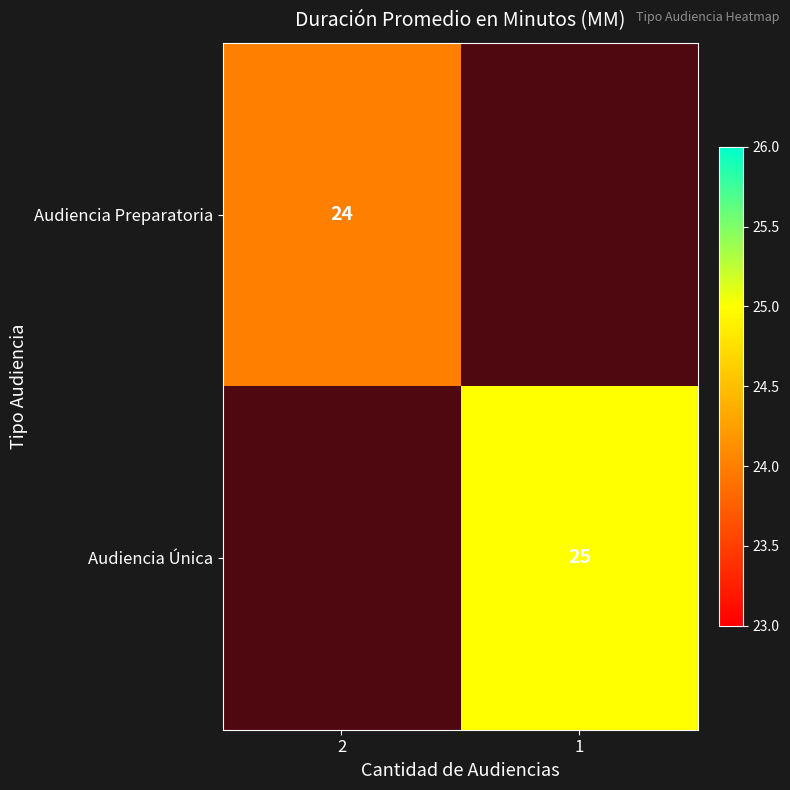

List the labels in order of Audiencia Preparatoria value, smallest first.

1, 2